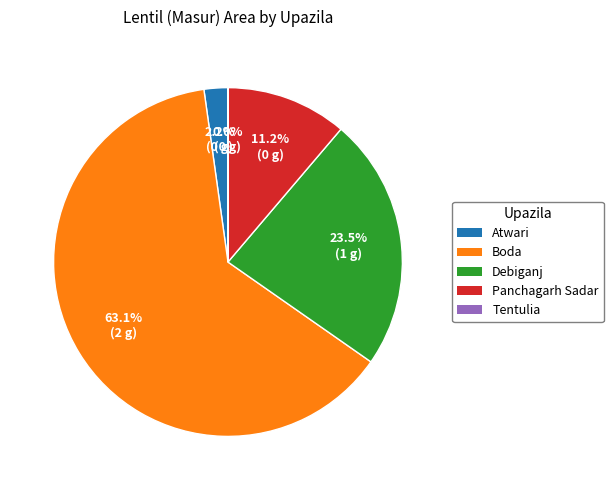

What is the ratio of the value at Panchagarh Sadar to the value at Debiganj?

0.5